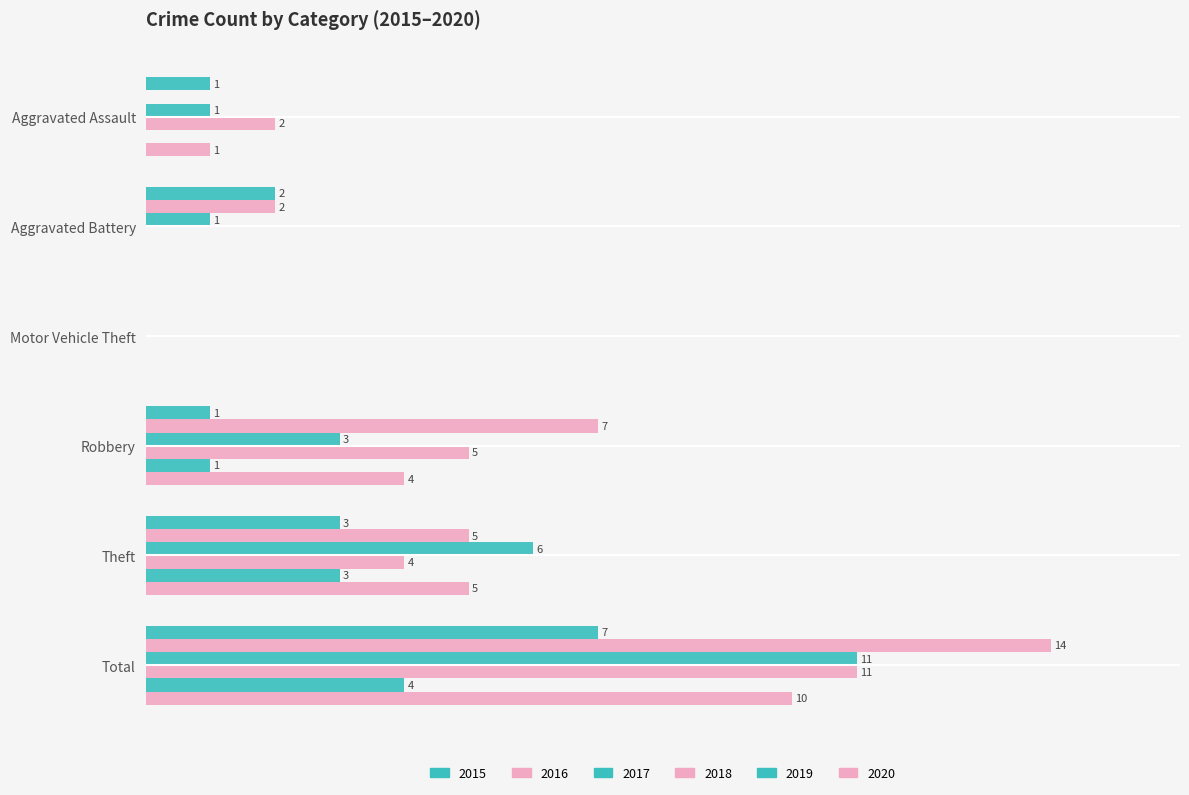

How many groups of bars are there?

6